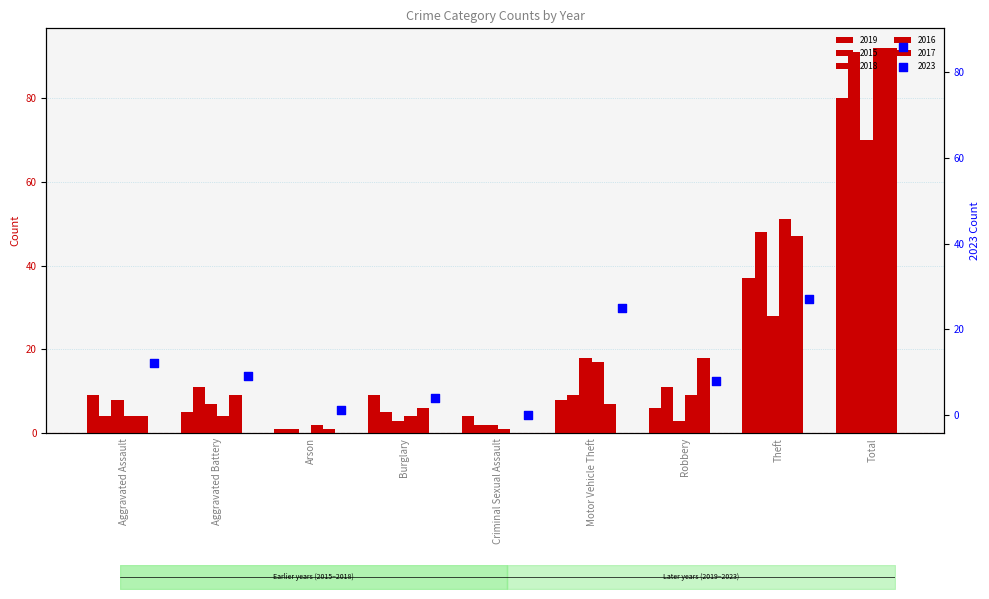

At which category is the sum across all series the highest?

Total